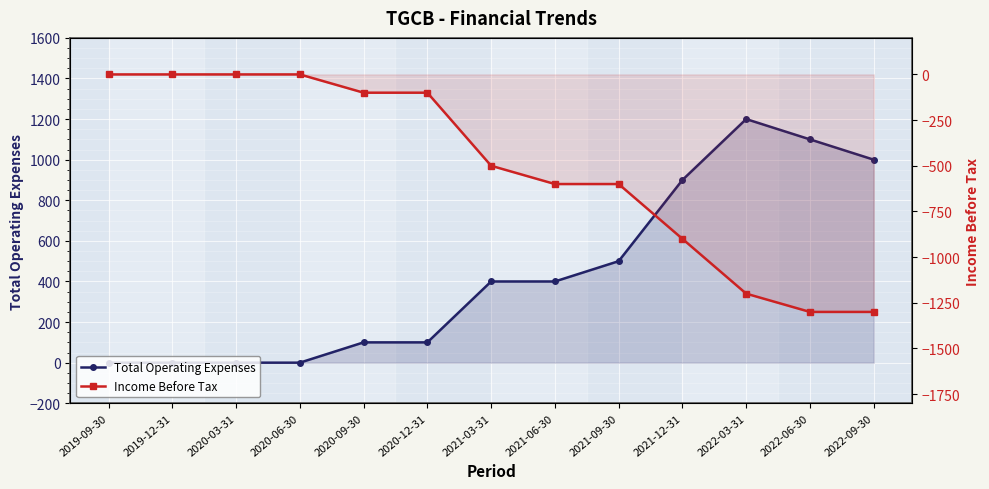

At which category is the sum across all series the highest?

2019-09-30